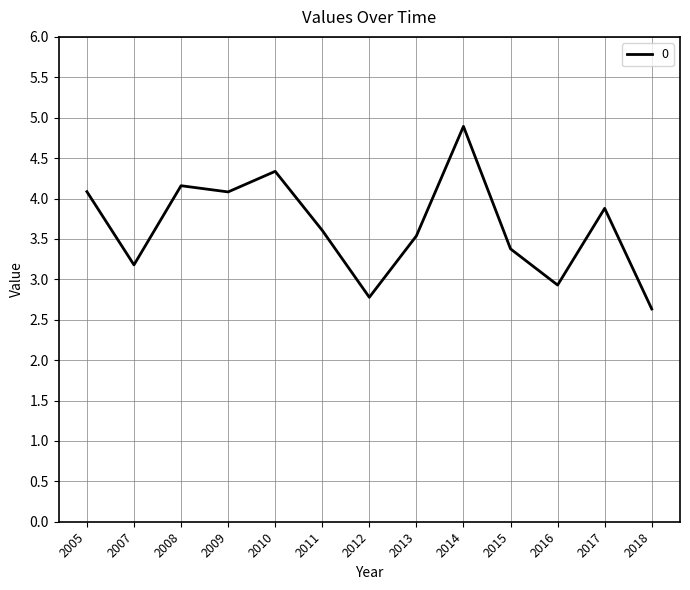

Between 2012 and 2005, which is larger?

2005